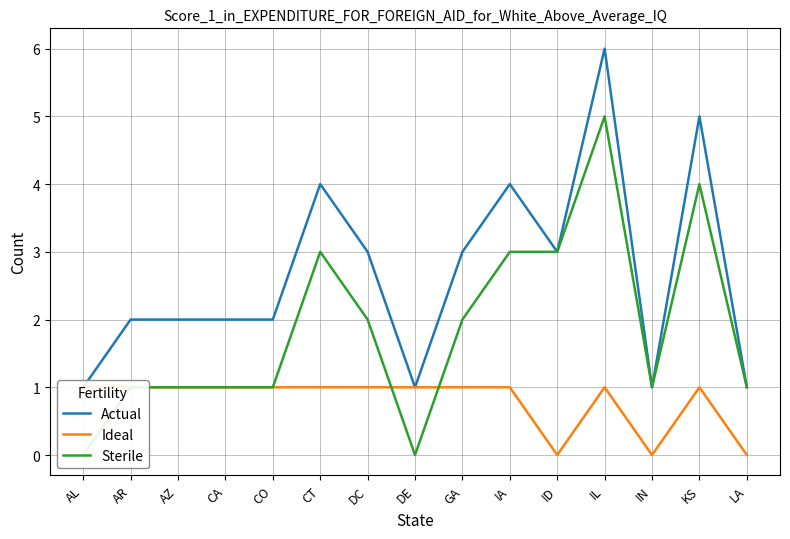

The value of Actual at GA is 4. True or false?

False